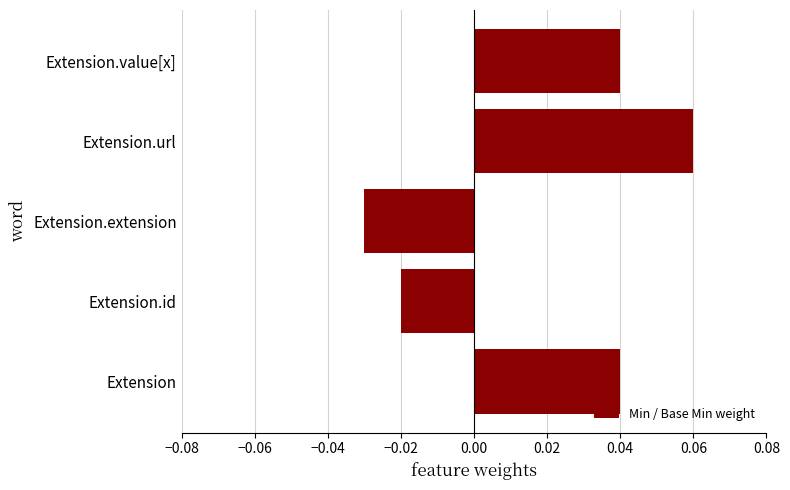

Where is the data nearest to the value 0?

Extension.id